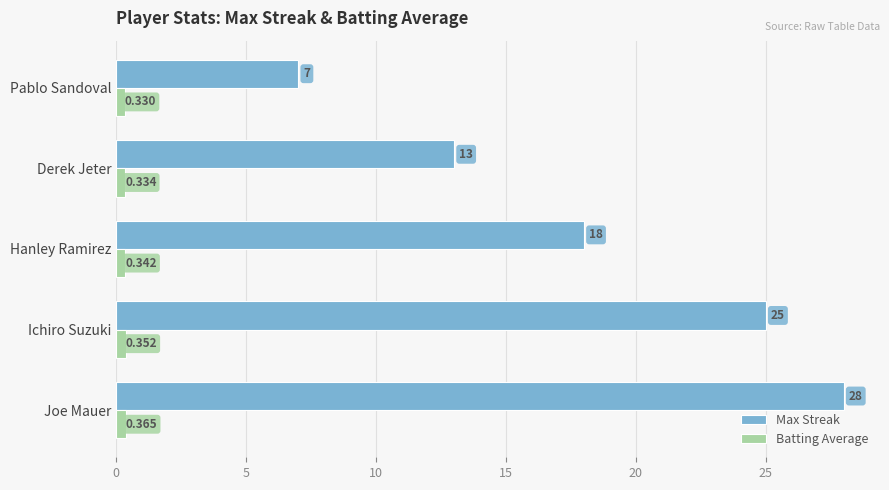

At which label is Batting Average closest to 0?

Pablo Sandoval